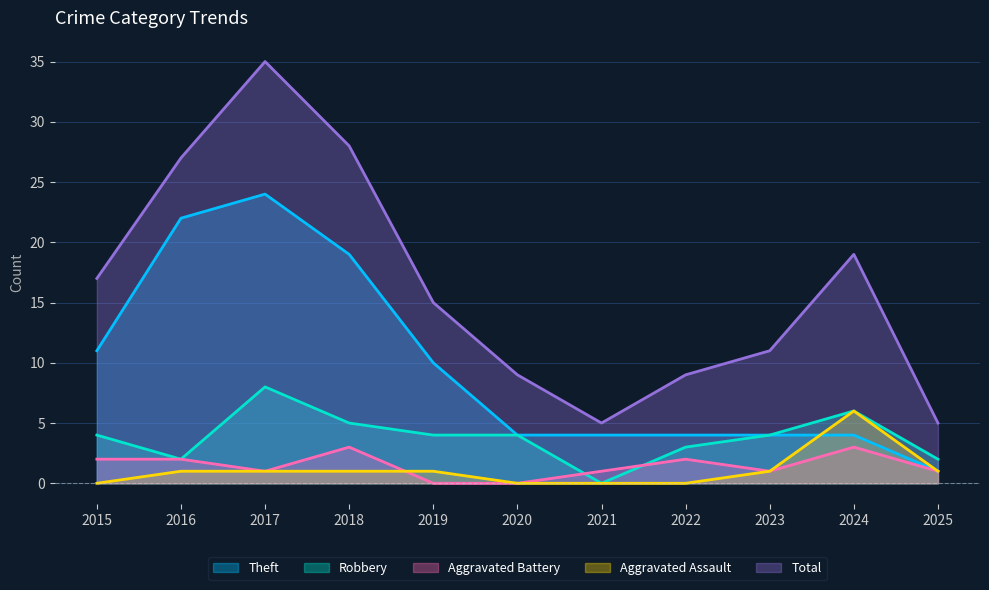

True or false: Total and Aggravated Battery intersect in this chart.

False